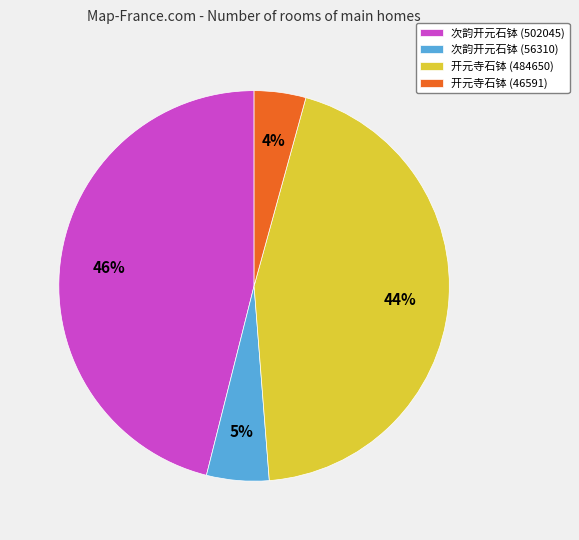

Combined, do 次韵开元石钵 (56310) and 开元寺石钵 (46591) account for over 50%?

No